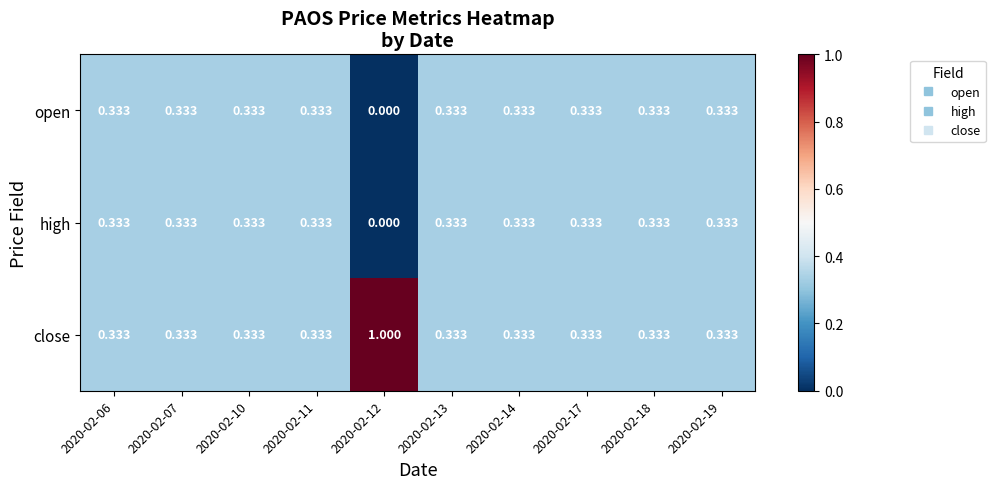

At which category is the sum across all series the highest?

2020-02-12